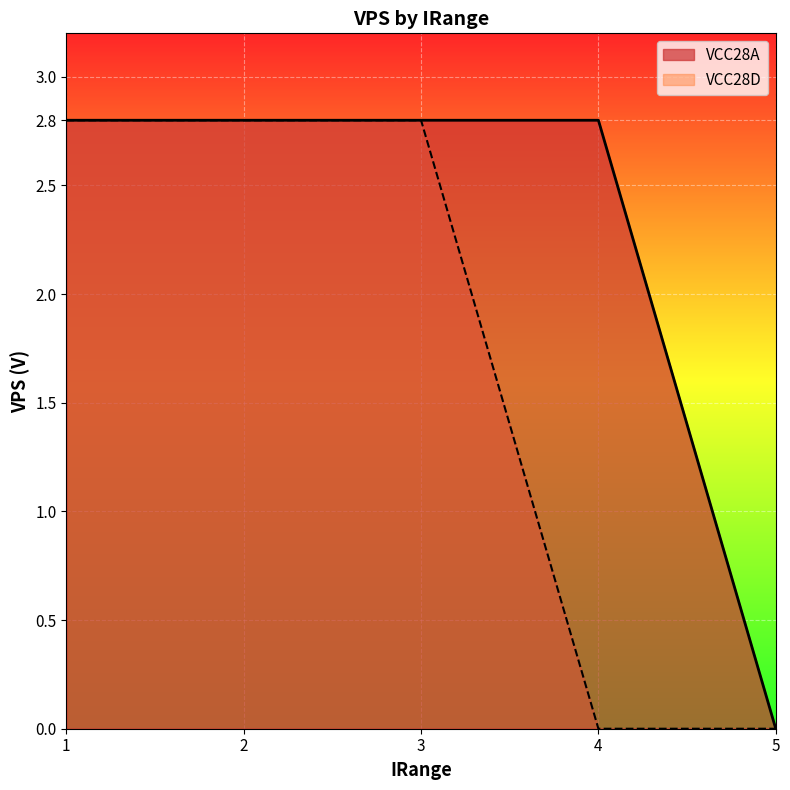

How many distinct data groups are displayed?

2